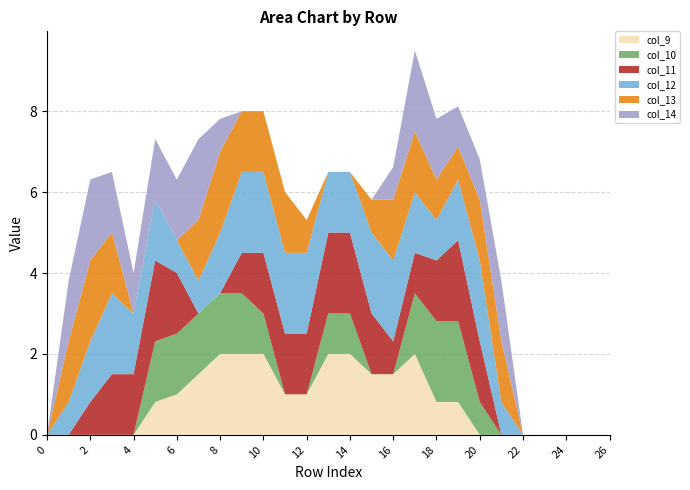

Reading left to right, list all the values displayed in this chart.

col_9: 0=0.0	1=0.0	2=0.0	3=0.0	4=0.0	5=0.8	6=1.0	7=1.5	8=2.0	9=2.0	10=2.0	11=1.0	12=1.0	13=2.0	14=2.0	15=1.5	16=1.5	17=2.0	18=0.8	19=0.8	20=0.0	21=0.0	22=0.0	23=0.0	24=0.0	25=0.0	26=0.0
col_10: 0=0.0	1=0.0	2=0.0	3=0.0	4=0.0	5=1.5	6=1.5	7=1.5	8=1.5	9=1.5	10=1.0	11=0.0	12=0.0	13=1.0	14=1.0	15=0.0	16=0.0	17=1.5	18=2.0	19=2.0	20=0.8	21=0.0	22=0.0	23=0.0	24=0.0	25=0.0	26=0.0
col_11: 0=0.0	1=0.0	2=0.8	3=1.5	4=1.5	5=2.0	6=1.5	7=0.0	8=0.0	9=1.0	10=1.5	11=1.5	12=1.5	13=2.0	14=2.0	15=1.5	16=0.8	17=1.0	18=1.5	19=2.0	20=1.5	21=0.0	22=0.0	23=0.0	24=0.0	25=0.0	26=0.0
col_12: 0=0.0	1=0.8	2=1.5	3=2.0	4=1.5	5=1.5	6=0.8	7=0.8	8=1.5	9=2.0	10=2.0	11=2.0	12=2.0	13=1.5	14=1.5	15=2.0	16=2.0	17=1.5	18=1.0	19=1.5	20=2.0	21=0.8	22=0.0	23=0.0	24=0.0	25=0.0	26=0.0
col_13: 0=0.0	1=1.5	2=2.0	3=1.5	4=0.0	5=0.0	6=0.0	7=1.5	8=2.0	9=1.5	10=1.5	11=1.5	12=0.8	13=0.0	14=0.0	15=0.8	16=1.5	17=1.5	18=1.0	19=0.8	20=1.5	21=1.5	22=0.0	23=0.0	24=0.0	25=0.0	26=0.0
col_14: 0=0.0	1=1.5	2=2.0	3=1.5	4=1.0	5=1.5	6=1.5	7=2.0	8=0.8	9=0.0	10=0.0	11=0.0	12=0.0	13=0.0	14=0.0	15=0.0	16=0.8	17=2.0	18=1.5	19=1.0	20=1.0	21=1.5	22=0.0	23=0.0	24=0.0	25=0.0	26=0.0